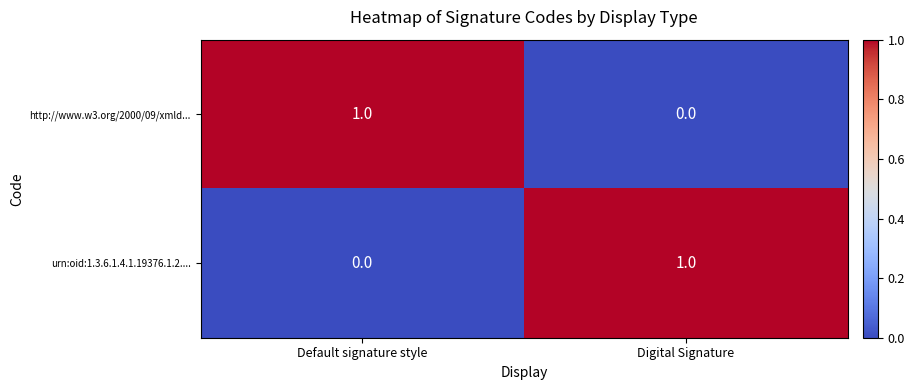

Is it true that urn:oid:1.3.6.1.4.1.19376.1.2.... equals 0 at Default signature style?

True